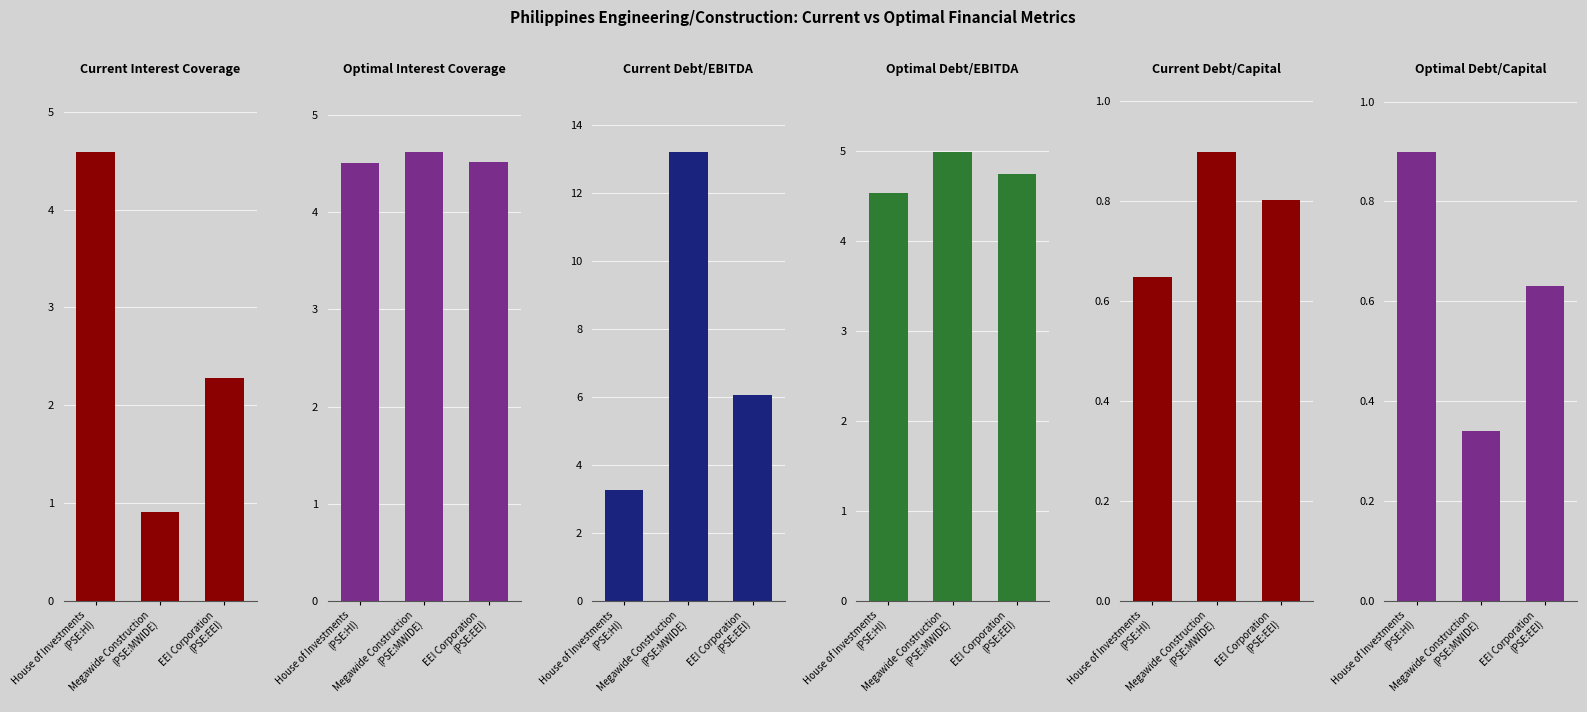

What is the value of the optimal_interest_coverage bar at the 3rd from the left?

4.5